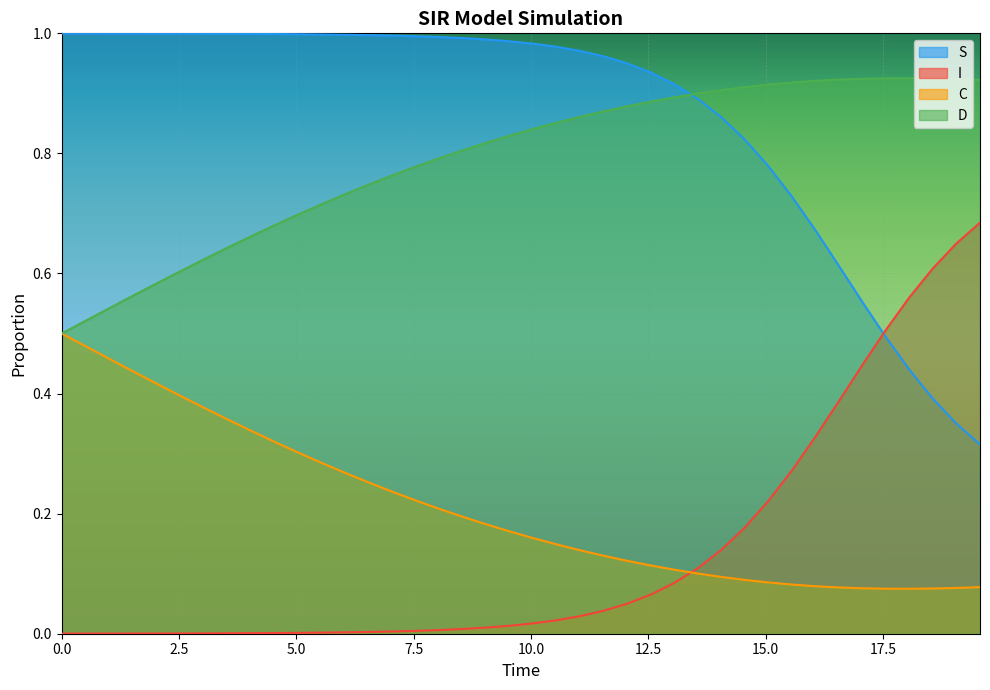

True or false: I and D cross at least once.

False